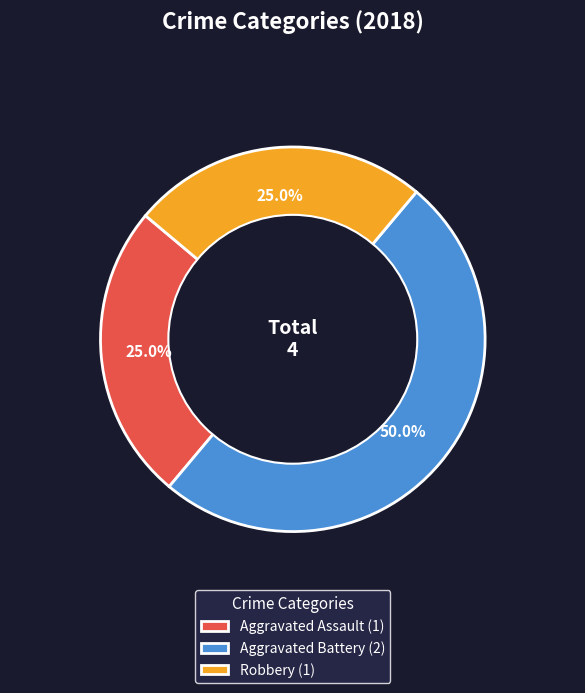

How many segments does this pie chart have?

3